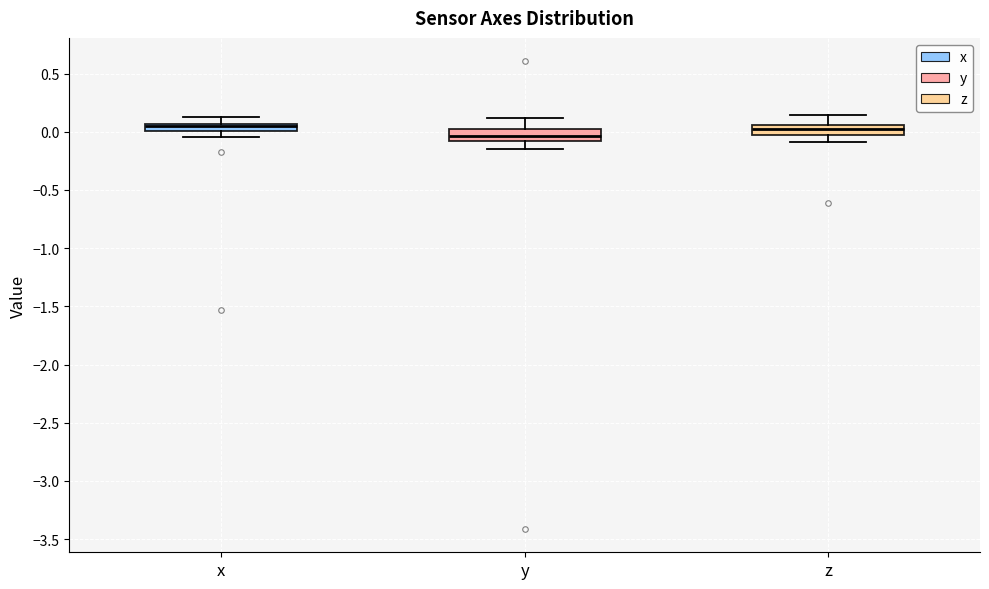

Which box has the lowest median line?

y